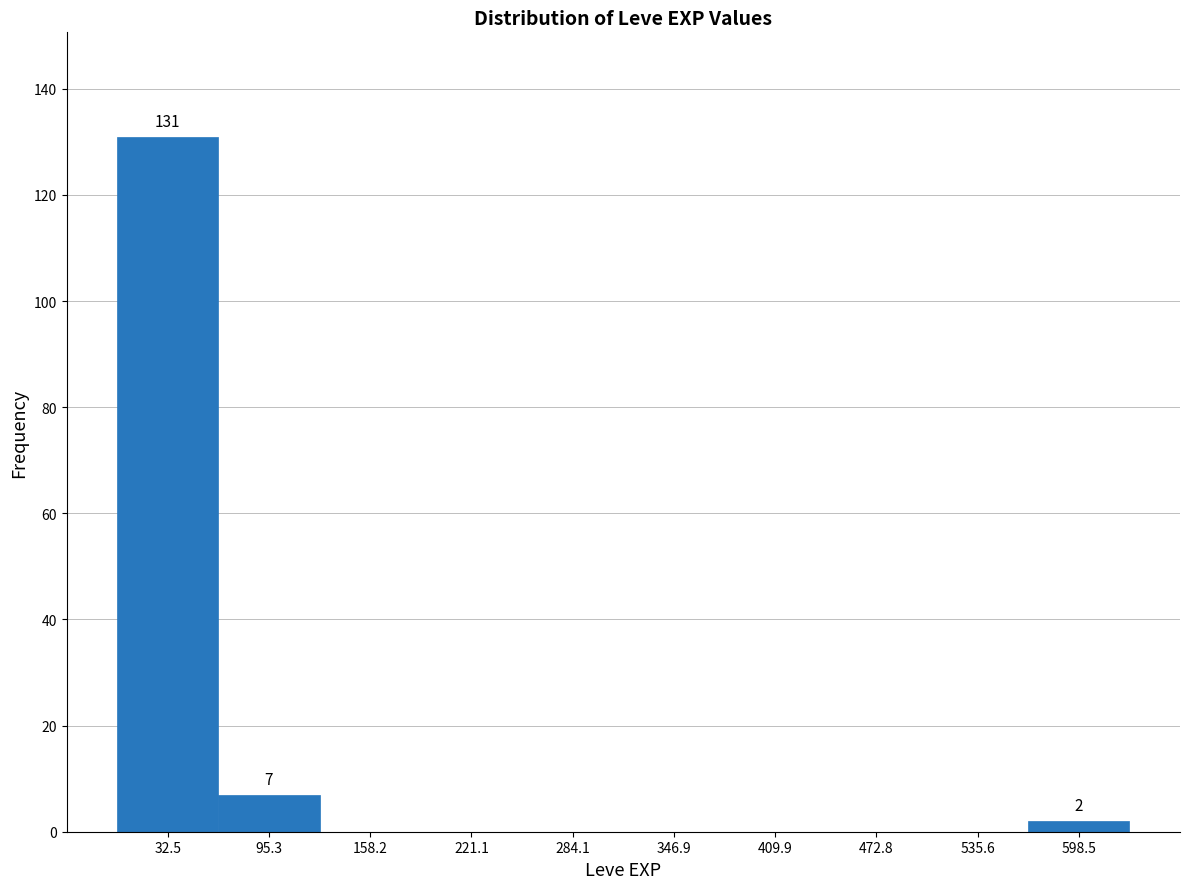

Over which range of the x-axis is the bar tallest?

0 to 60